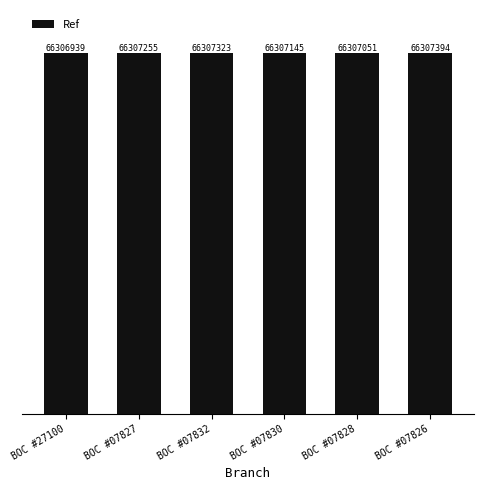

At which category does the chart reach its minimum across all series?

BOC #27100